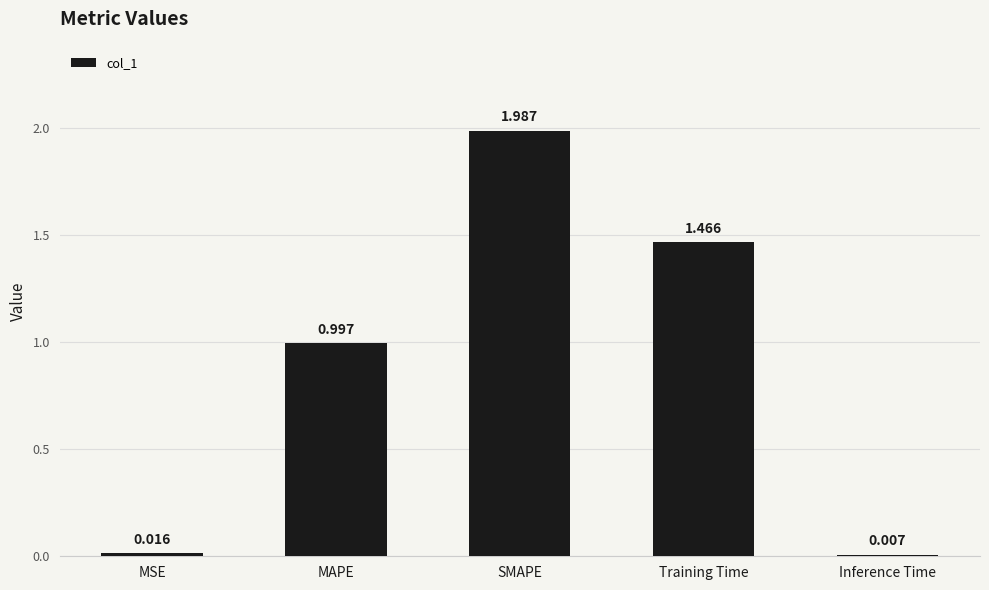

Are the bars horizontal?

No